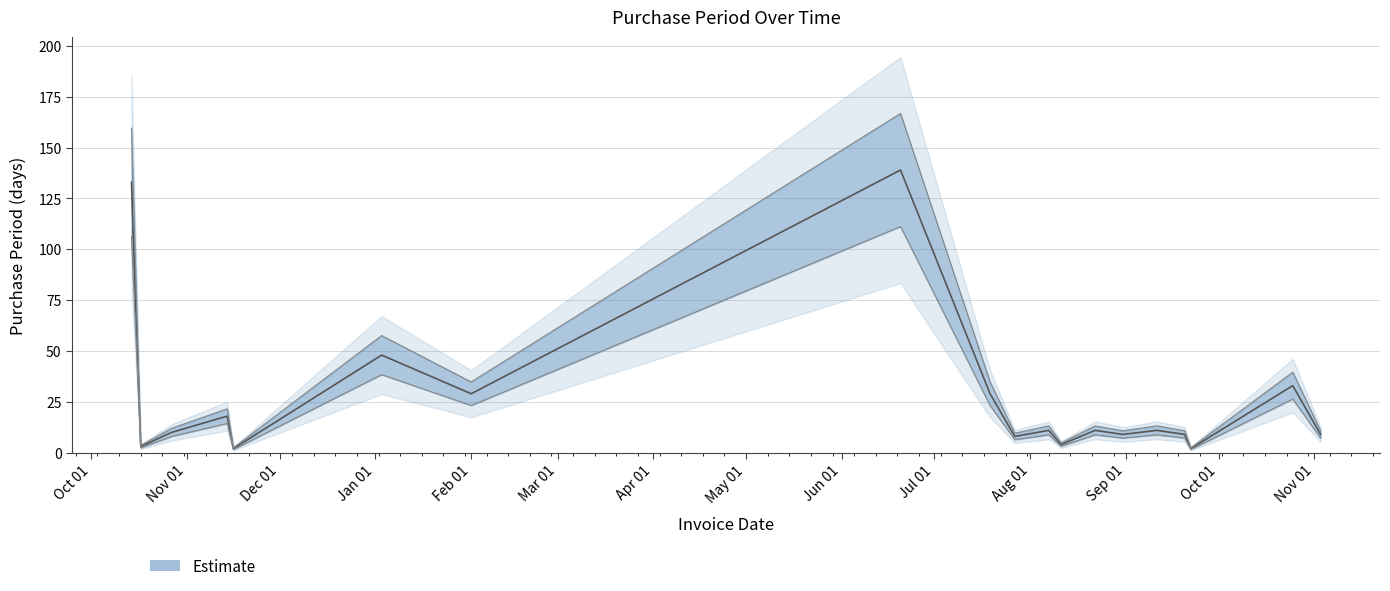

Reading right to left, what are all the values shown in this chart?

9	33	2	9	11	9	11	4	11	8	29	139	29	48	2	18	10	3	133